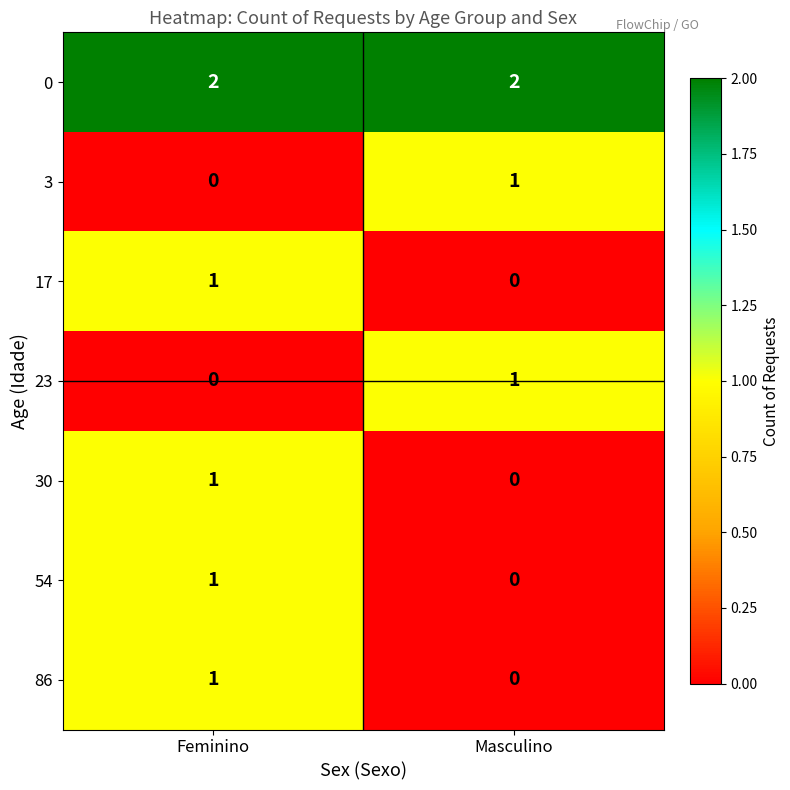

Reading left to right, transcribe all the data shown in this chart.

0: 2	2
3: 0	1
17: 1	0
23: 0	1
30: 1	0
54: 1	0
86: 1	0